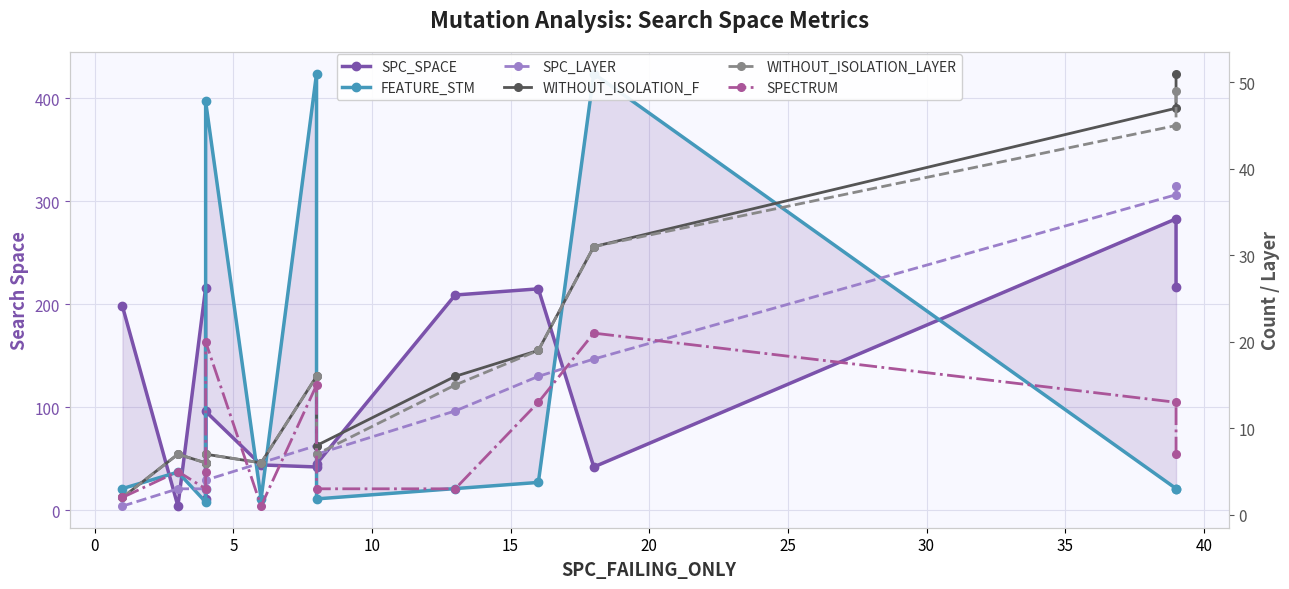

Reading right to left, extract all data points from this chart.

SPC_SPACE: 217	283	42	215	209	45	42	44	96	11	216	4	198
FEATURE_STM: 21	21	424	27	21	11	424	11	397	21	8	37	21
SPC_LAYER: 38	37	18	16	12	7	8	6	4	3	3	3	1
WITHOUT_ISOLATION_F: 51	47	31	19	16	8	16	6	7	6	6	7	2
WITHOUT_ISOLATION_LAYER: 49	45	31	19	15	7	16	6	7	6	6	7	2
SPECTRUM: 7	13	21	13	3	3	15	1	20	5	3	5	2